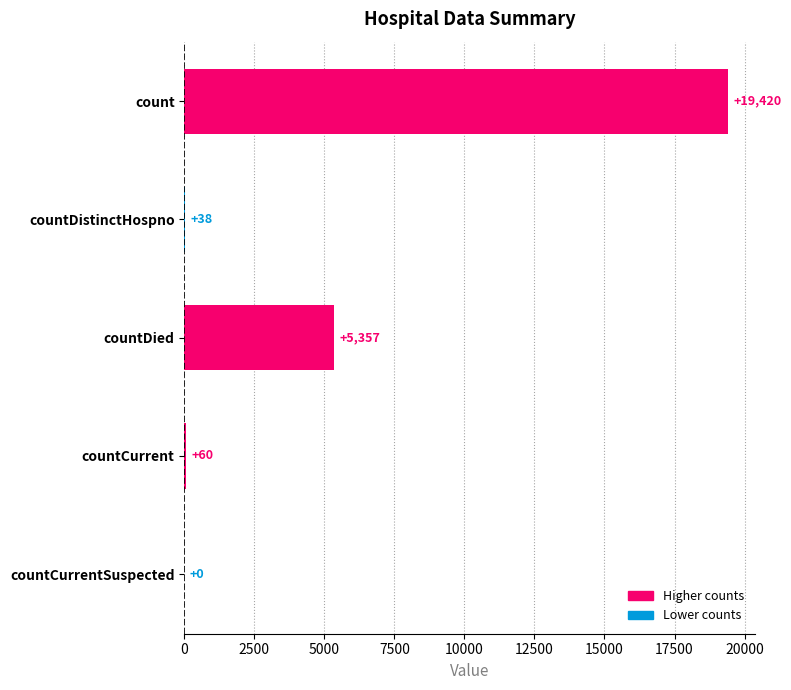

The value at count is 19420. True or false?

True